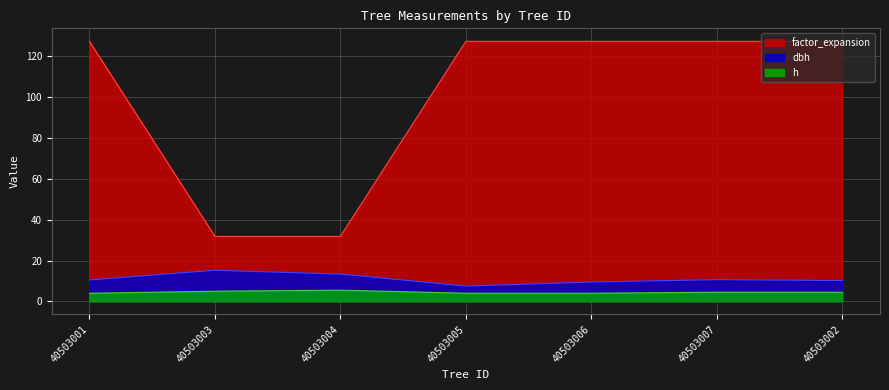

True or false: h and factor_expansion intersect in this chart.

False